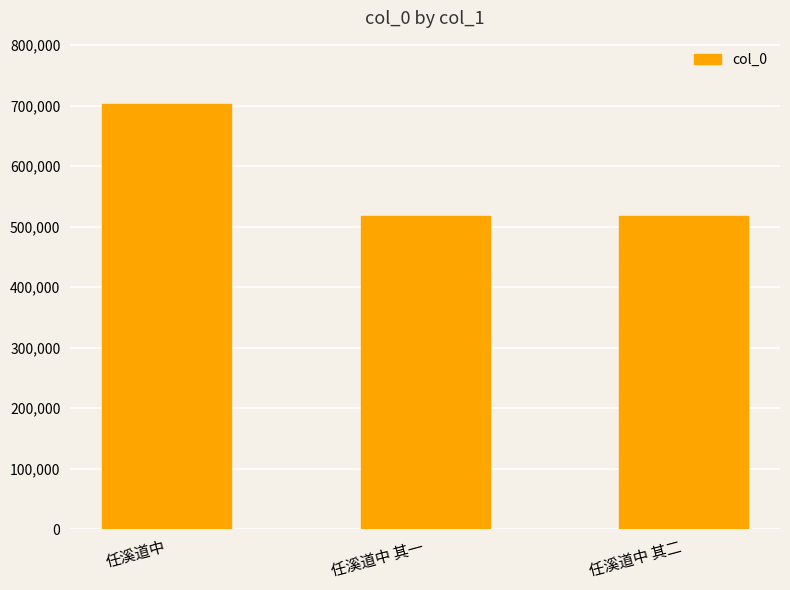

What is the change in value from 任溪道中 to 任溪道中 其二?

-184694